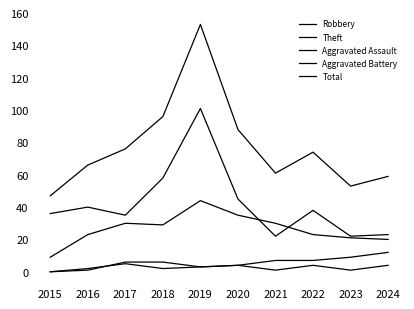

What is the greatest value displayed?

153